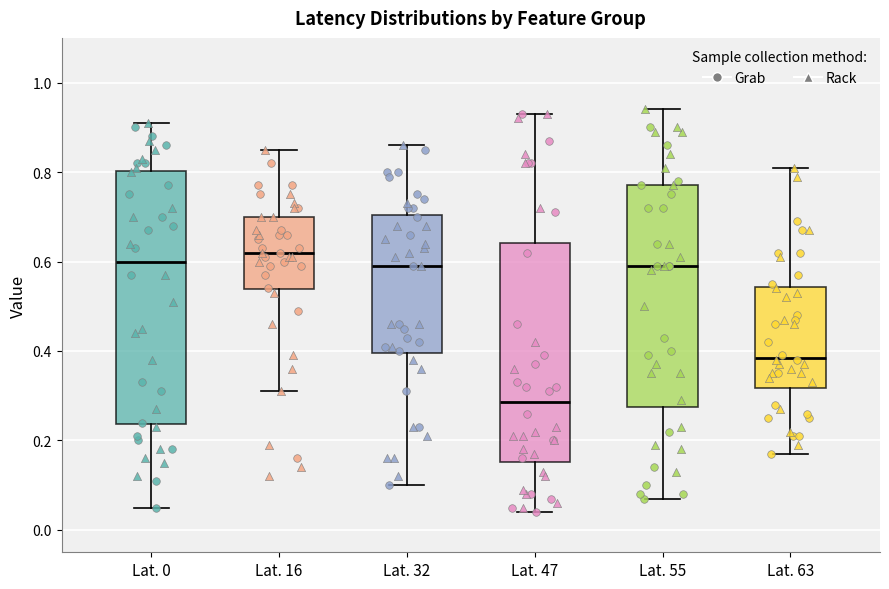

Reading left to right, transcribe this box plot: for each box, give where its median line is, the range the box spans, and where its two whiskers end, as read against the y-axis. The values are not printed on the chart, so give them approximately, as read against the axis.

Lat. 0: median 0.60, box 0.24 to 0.80, whiskers 0.06 to 0.92
Lat. 16: median 0.62, box 0.54 to 0.70, whiskers 0.32 to 0.86
Lat. 32: median 0.60, box 0.40 to 0.70, whiskers 0.10 to 0.86
Lat. 47: median 0.28, box 0.16 to 0.64, whiskers 0.04 to 0.94
Lat. 55: median 0.60, box 0.28 to 0.78, whiskers 0.08 to 0.94
Lat. 63: median 0.38, box 0.32 to 0.54, whiskers 0.18 to 0.82